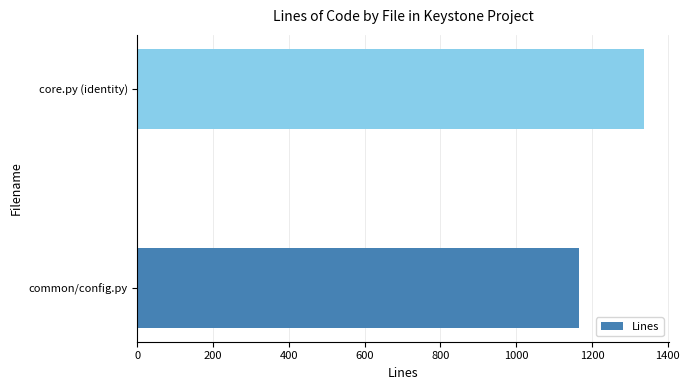

Which has a higher value, common/config.py or core.py (identity)?

core.py (identity)